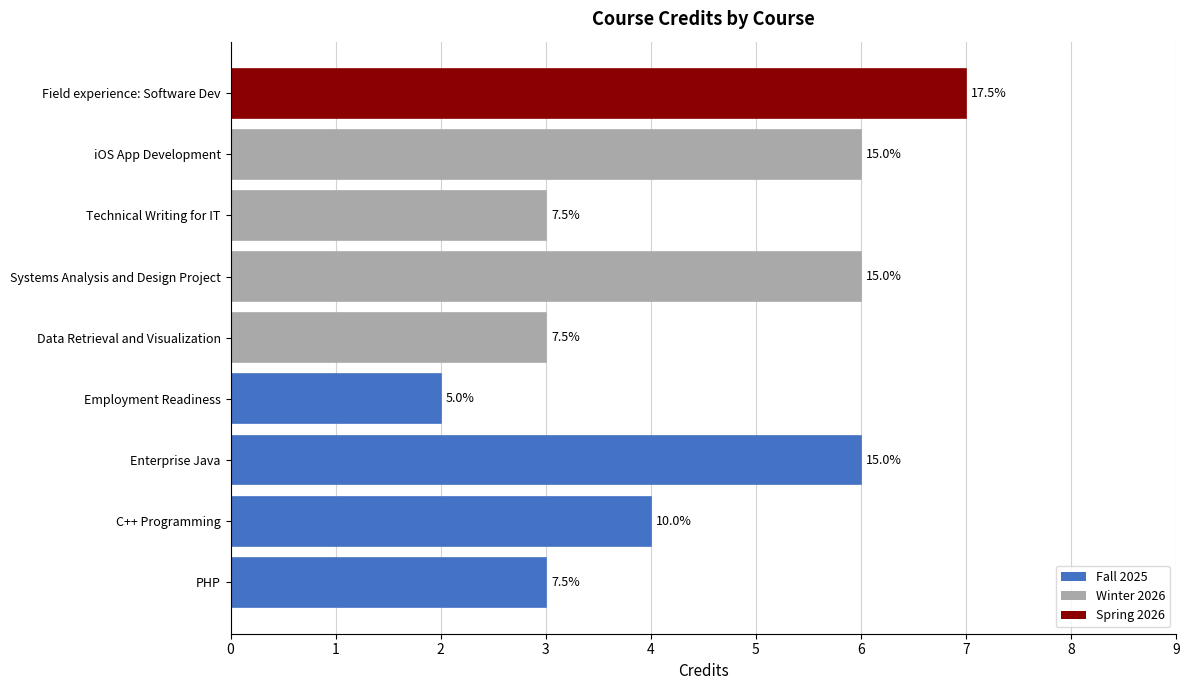

Does the chart contain any negative values?

No